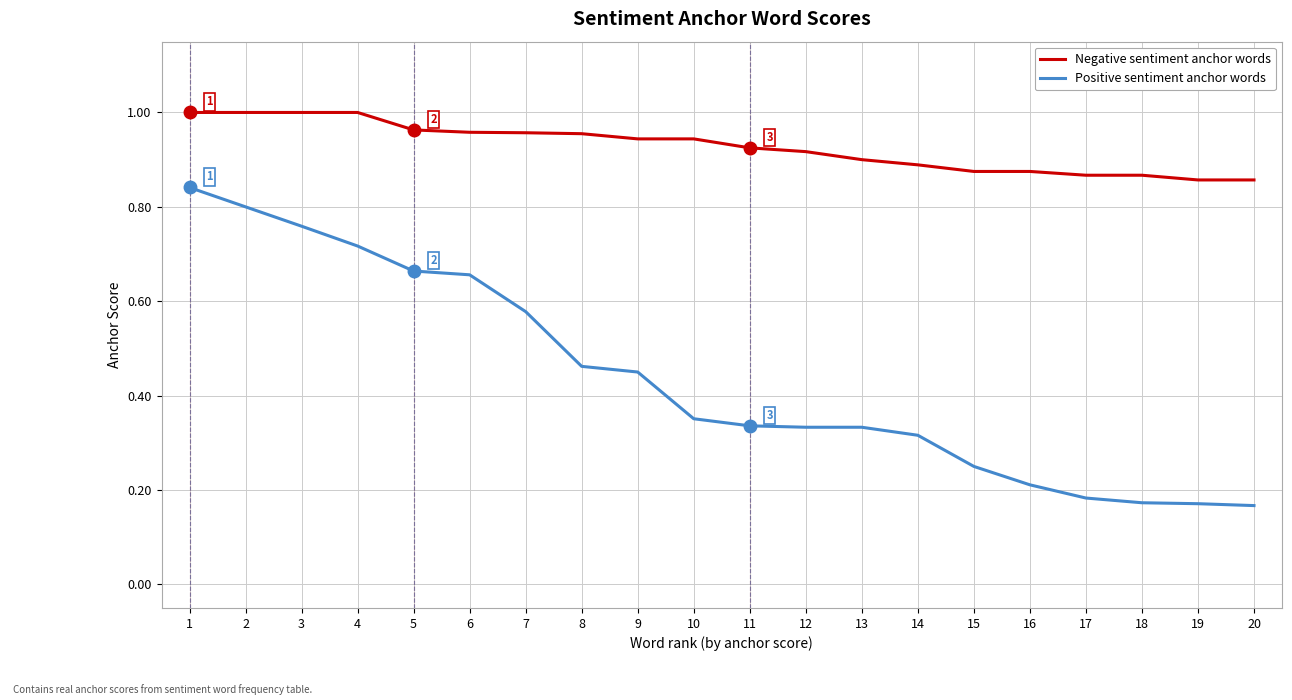

True or false: Negative sentiment anchor words and Positive sentiment anchor words intersect in this chart.

False